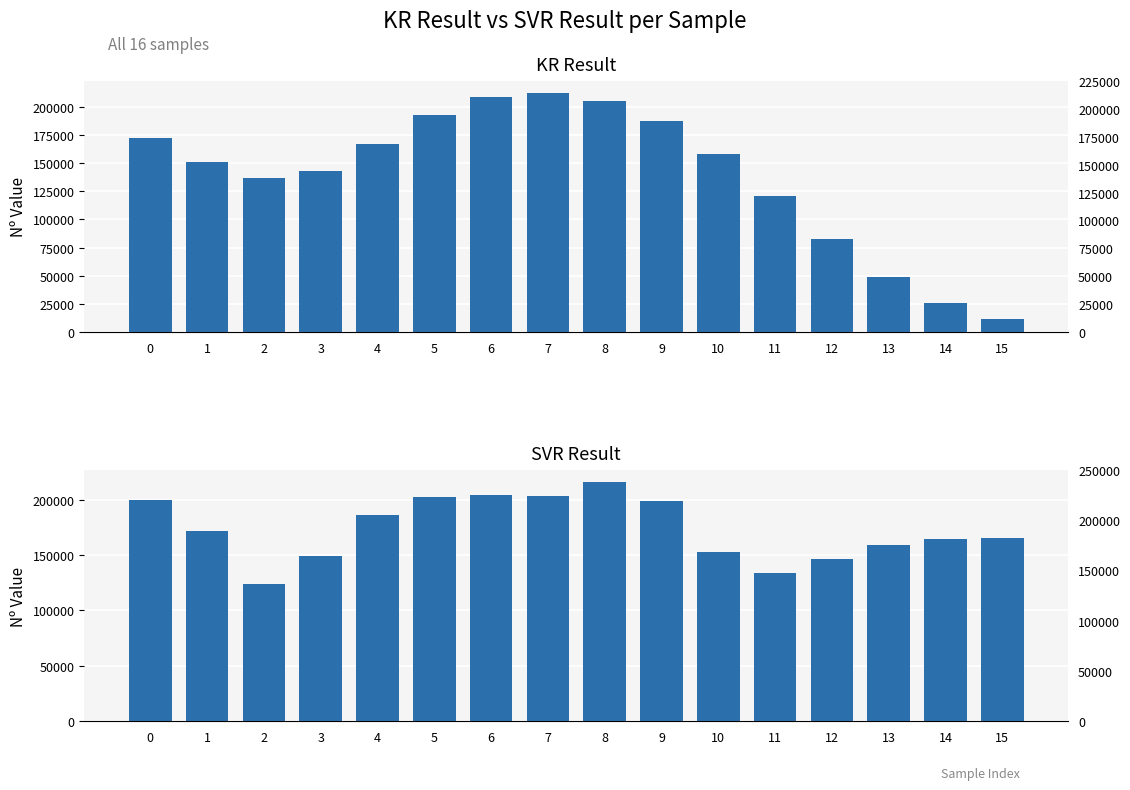

At which category is the sum across all series the highest?

8